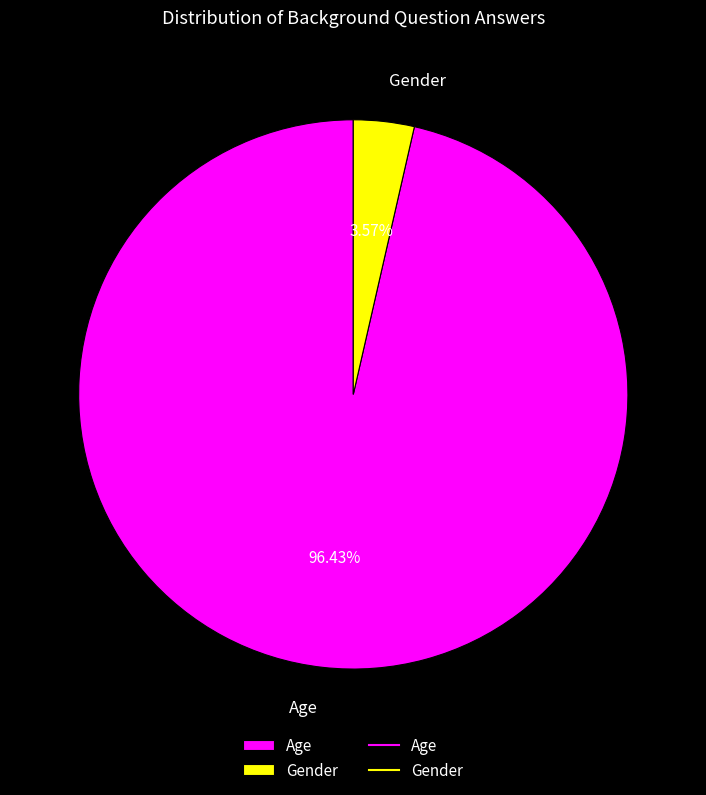

Approximately how many times larger is the value at Age compared to Gender?

27.0